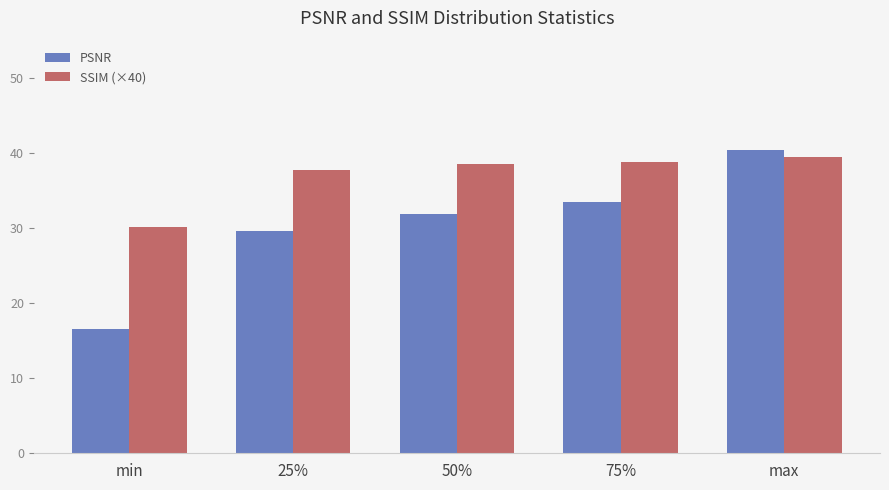

What is the difference between the maximum and second lowest values in the SSIM (×40) series?

1.7